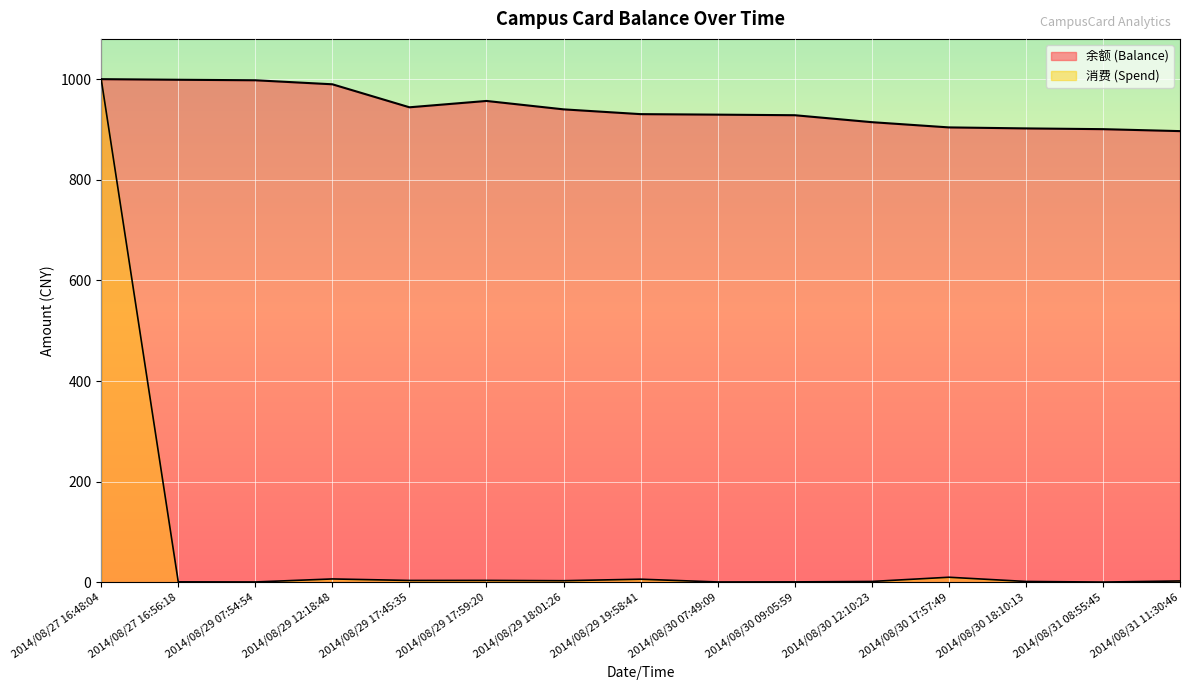

What is the label of the 14th point from the left?

2014/08/31 08:55:45